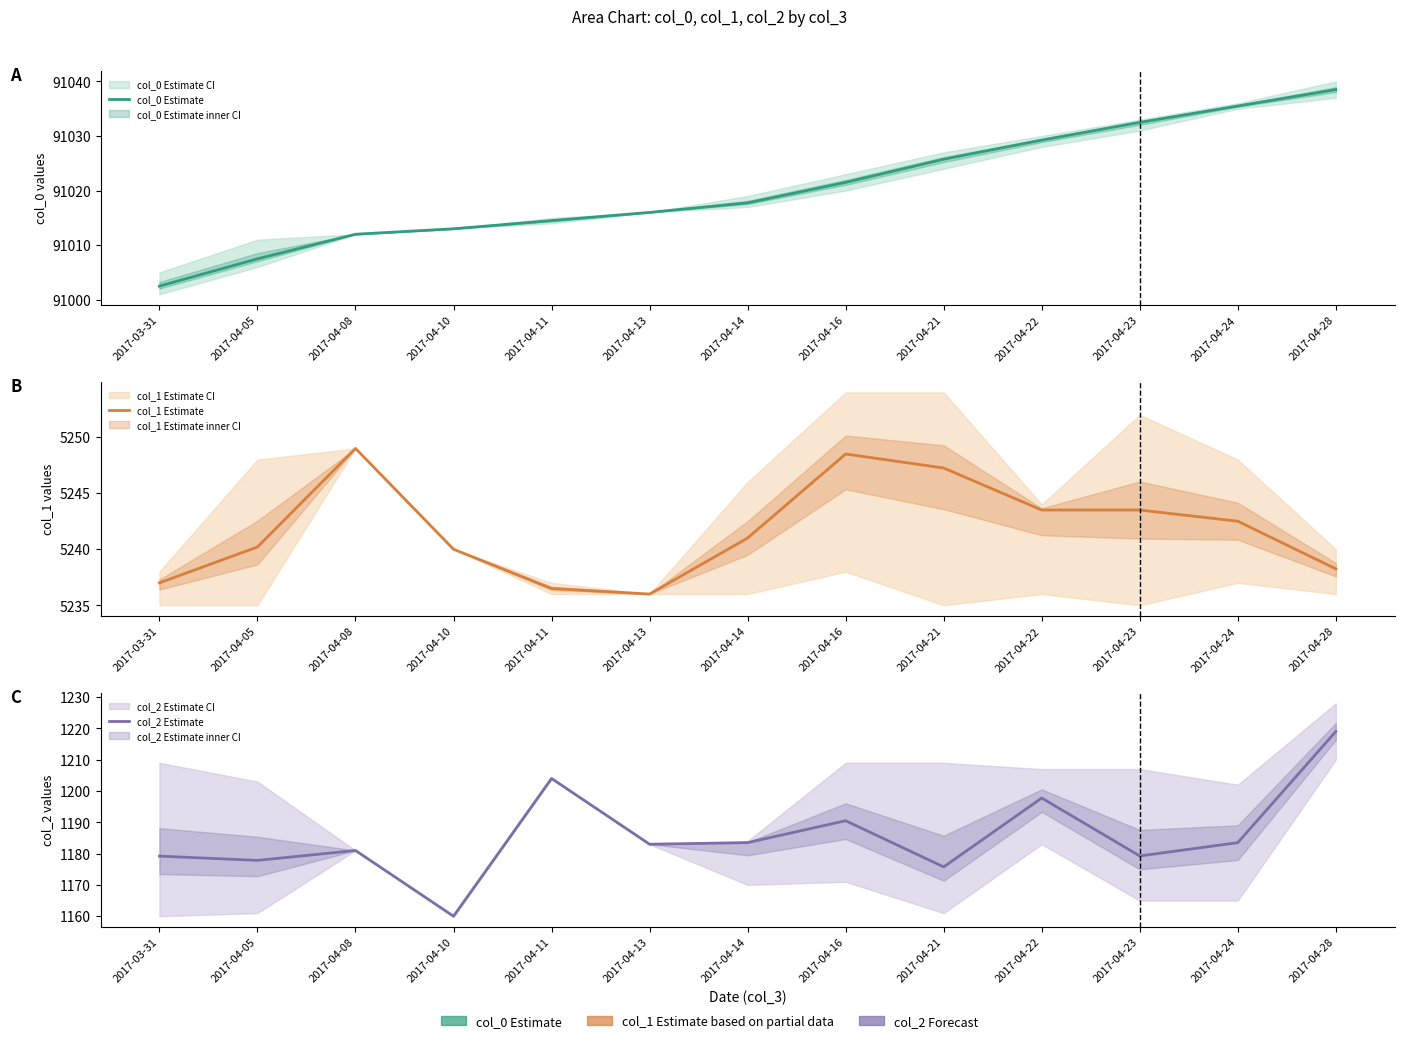

Which has a higher value, 2017-04-22 or 2017-04-21?

2017-04-22